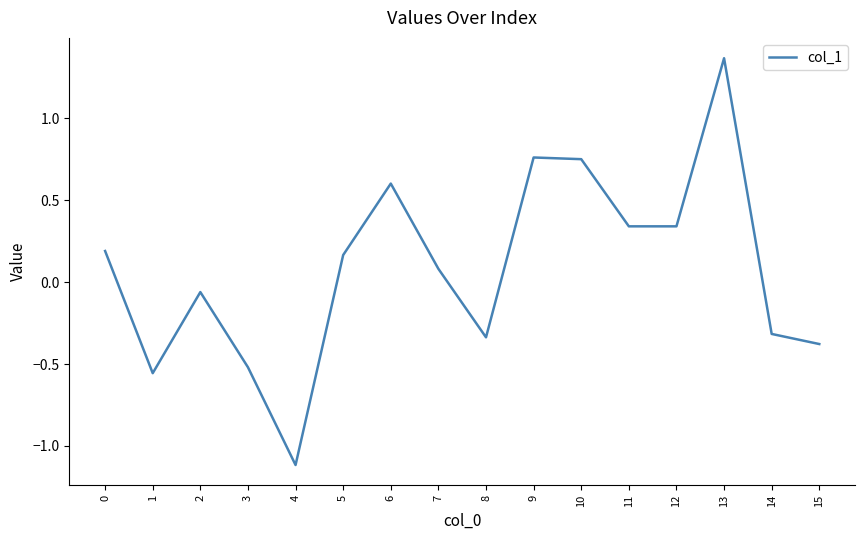

Is it true that the value at 0 is 0.1?

False